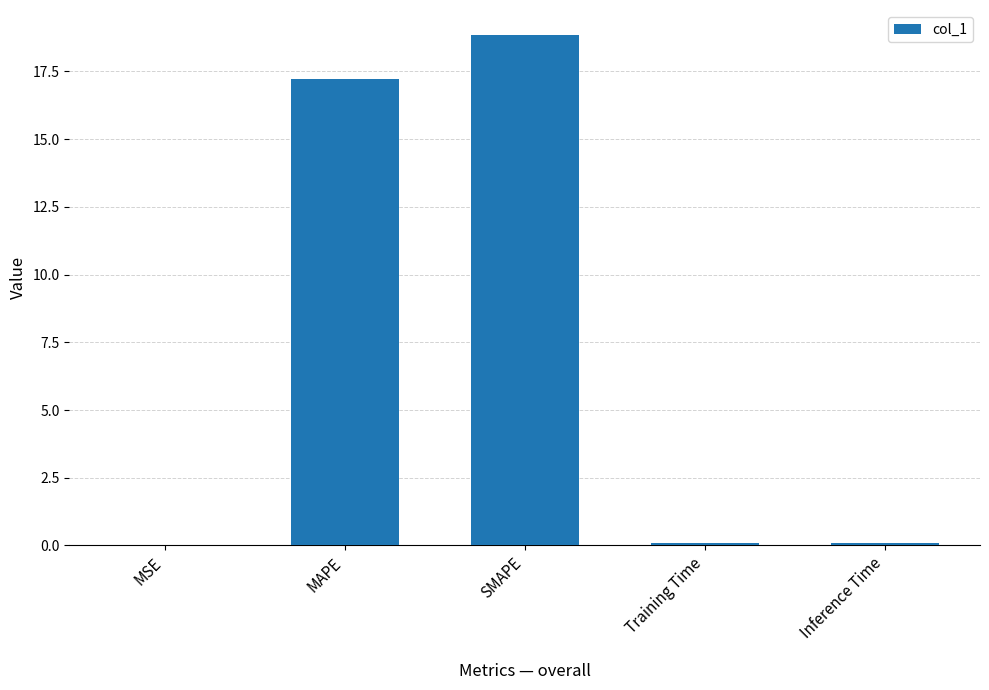

What is the greatest value displayed?

18.8